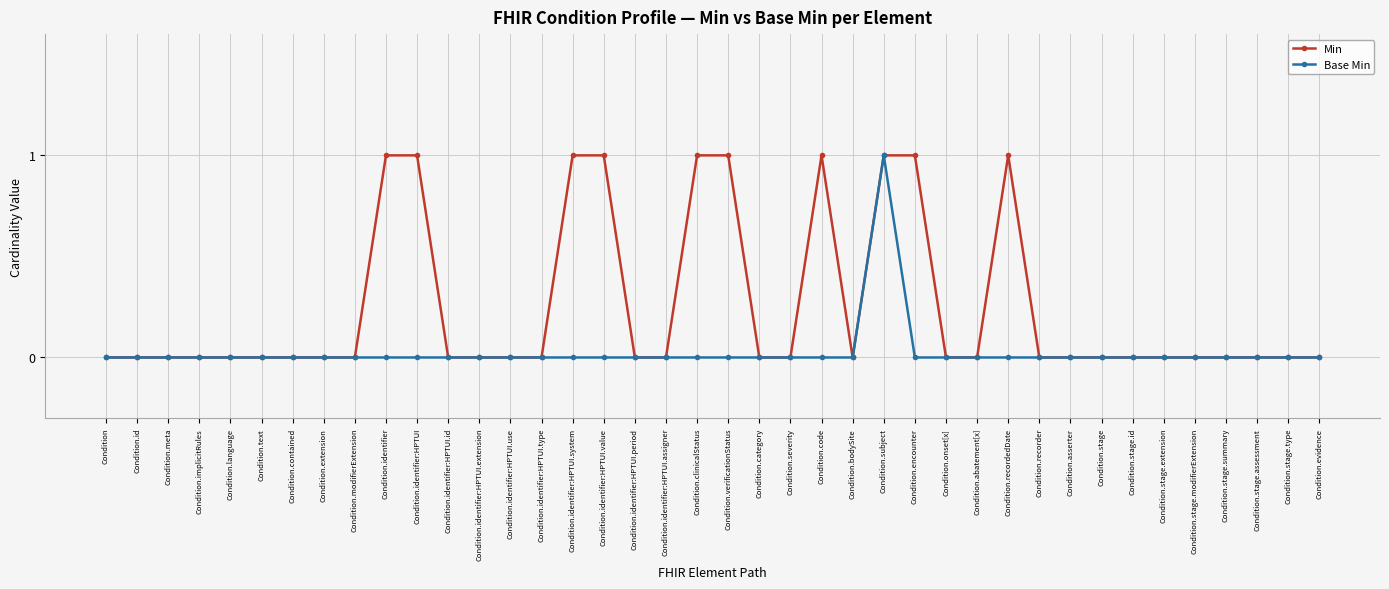

At which category is the sum across all series the highest?

Condition.subject